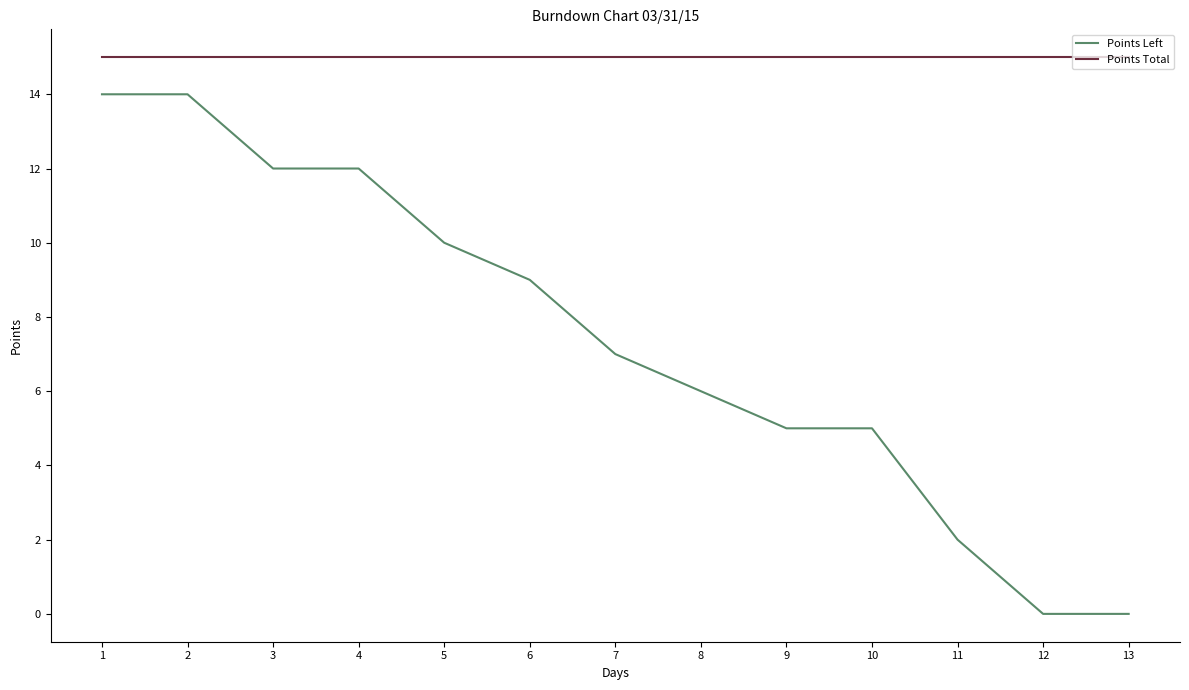

Between 6 and 10, which series saw the biggest shift?

Points Left